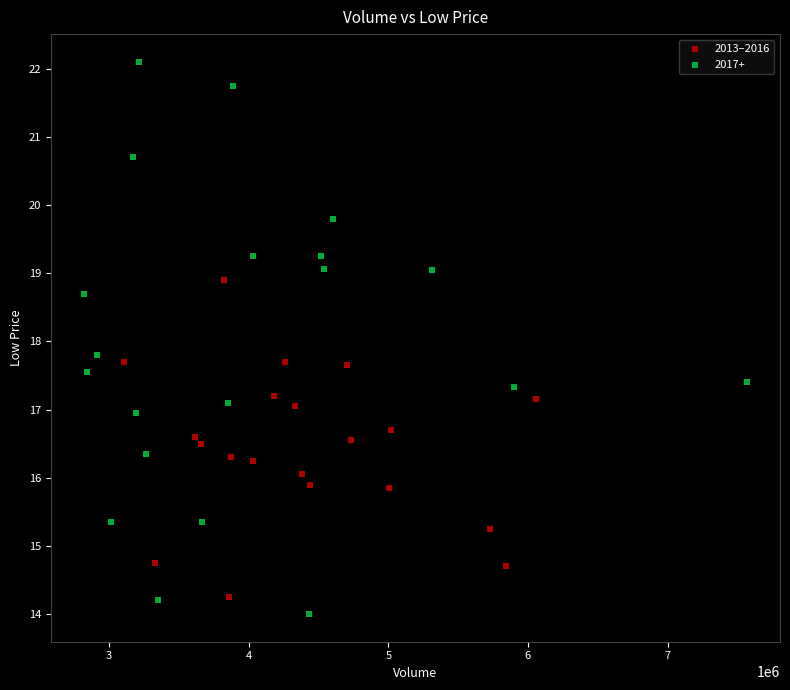

Which series has the widest spread of Y values?

2017+